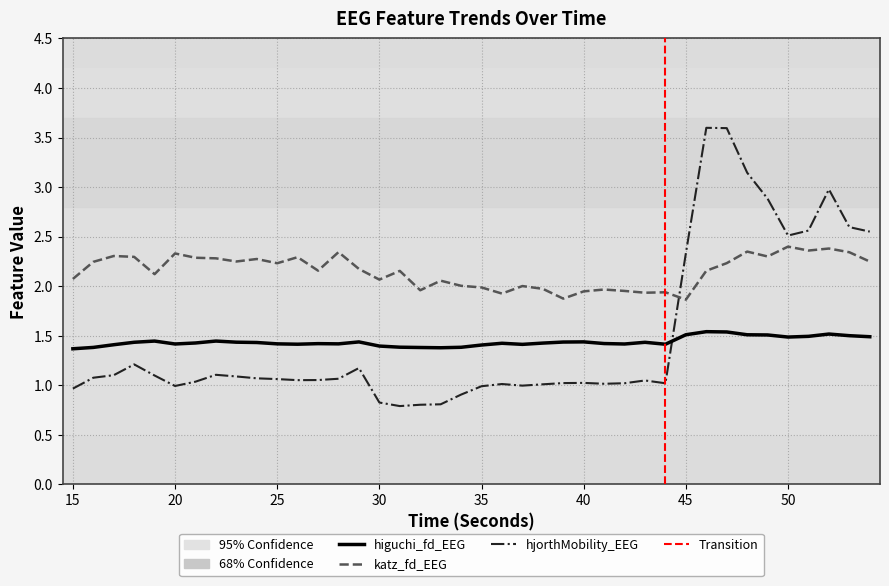

What is the value of the hjorthMobility_EEG point at the 12th from the left?

1.1